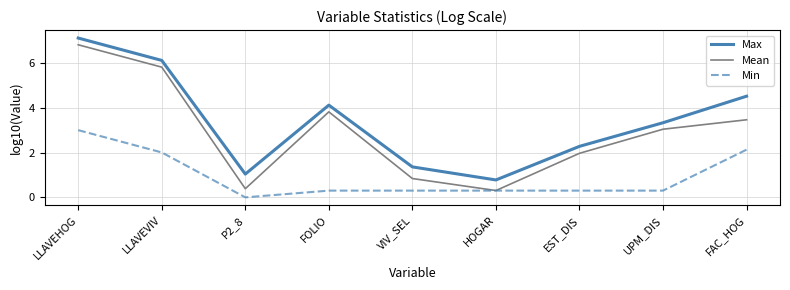

Which series has the largest total across all categories?

Max